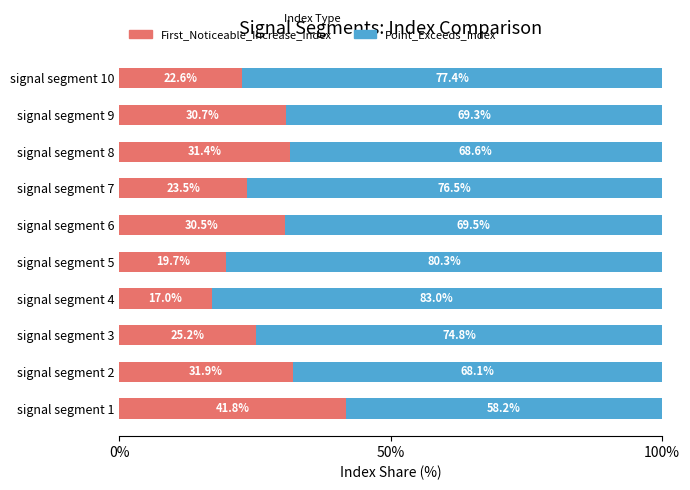

What is the total value across all series at signal segment 3?

100.0